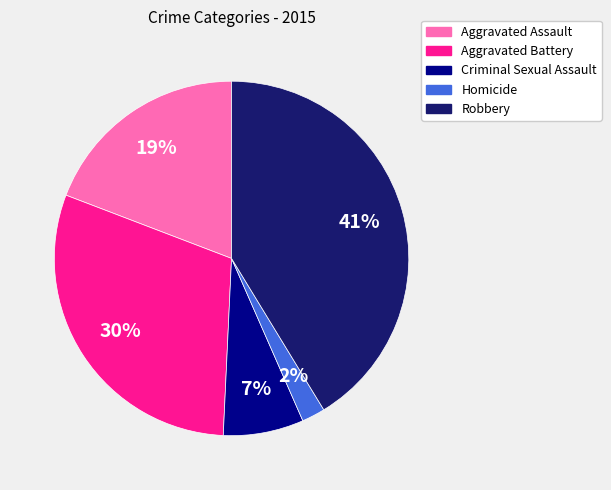

Does any single category account for the majority?

No